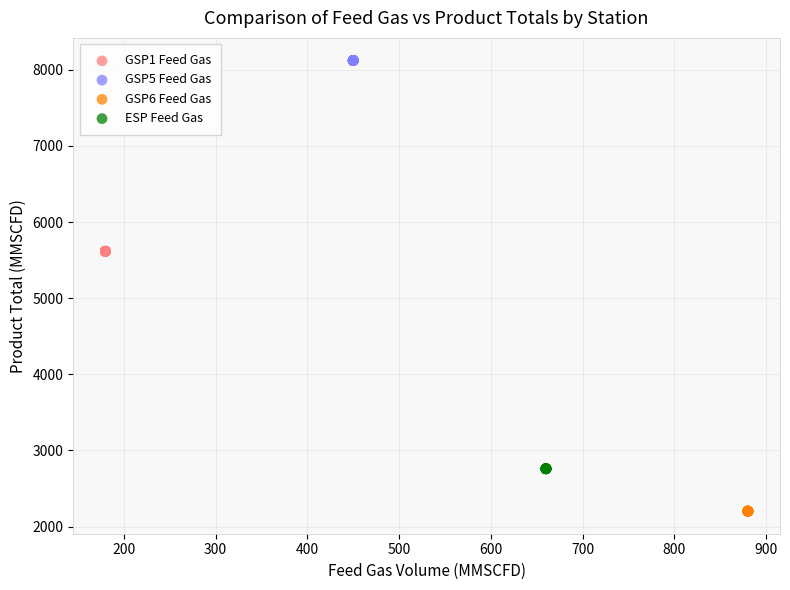

Which series contains the lowest Y value?

GSP6 Feed Gas